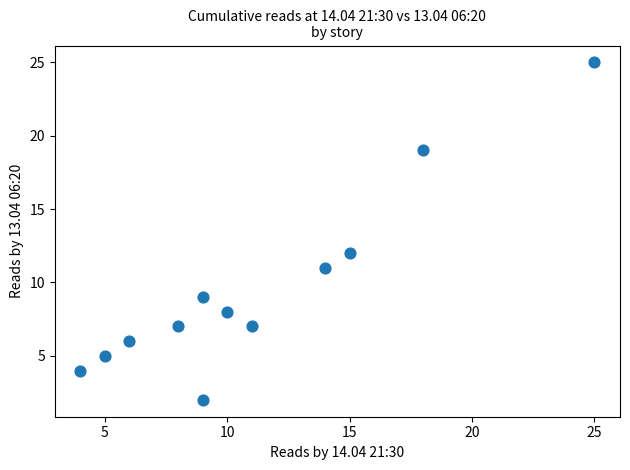

What Y value in the scatter plot is closest to 13?

12